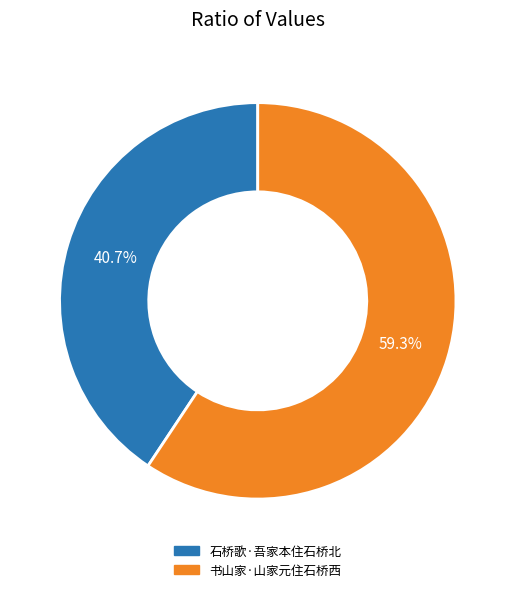

How many slices are in this pie chart?

2